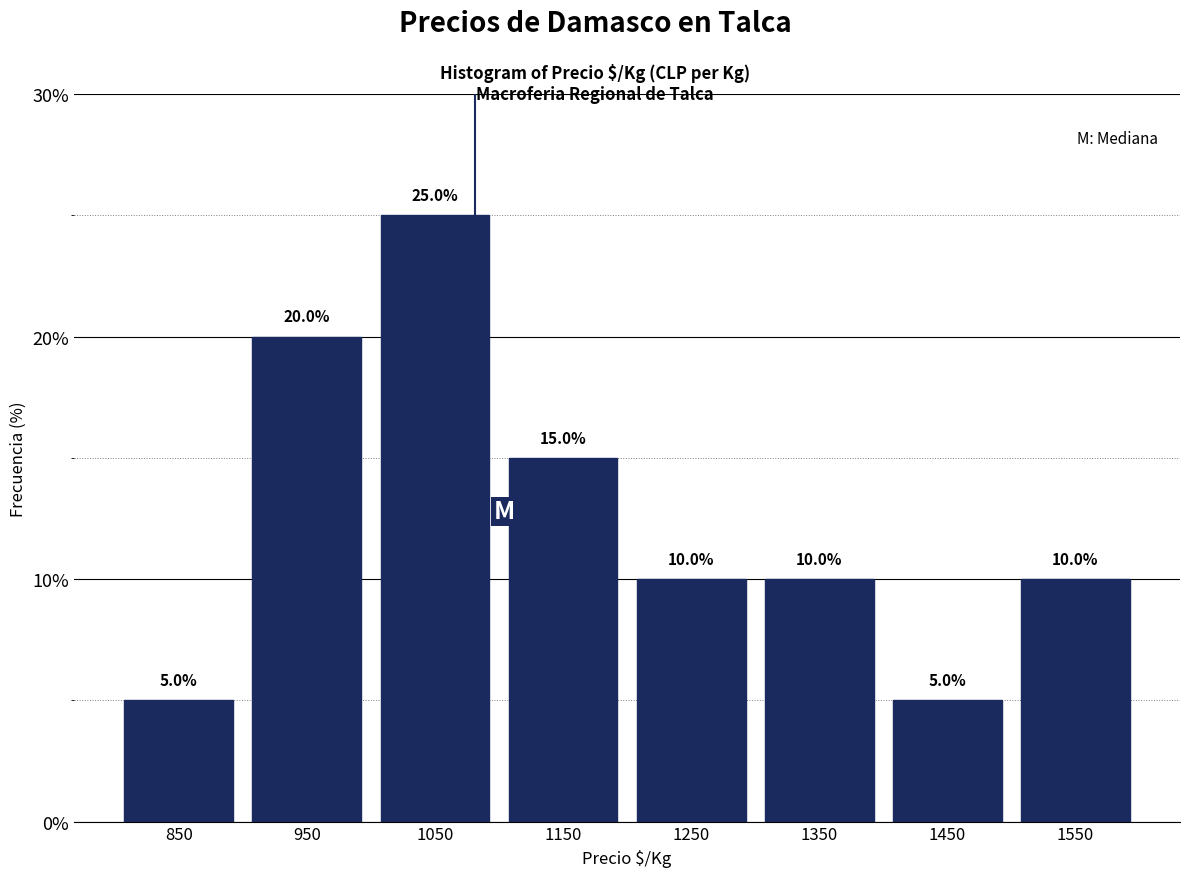

What is the height of the bar covering 900 to 1000 on the x-axis?

20.0